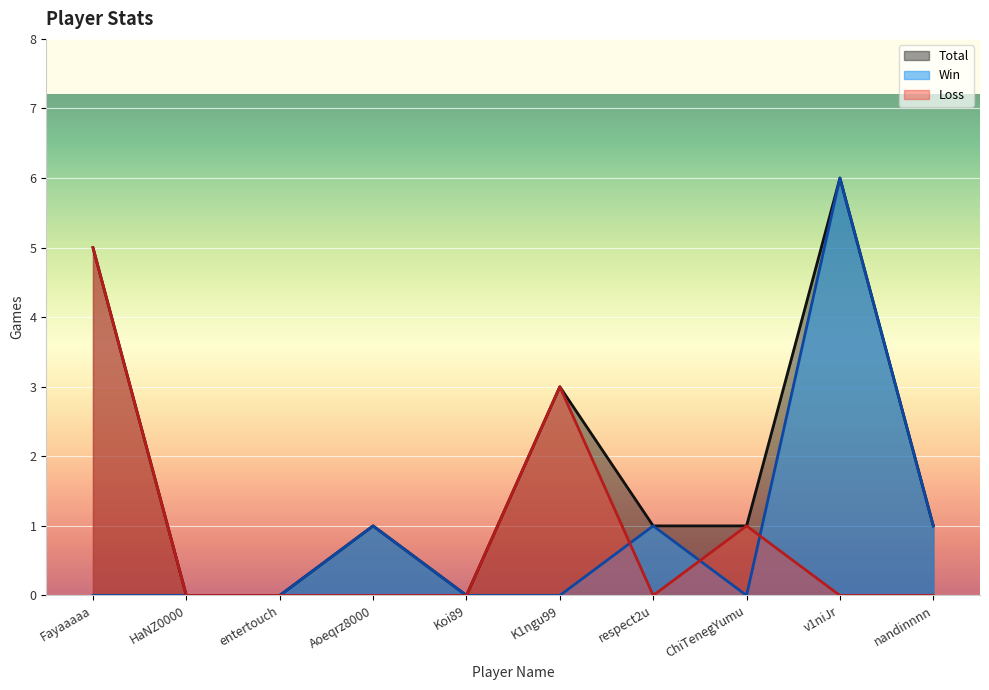

At how many categories does at least one series exceed 0?

7